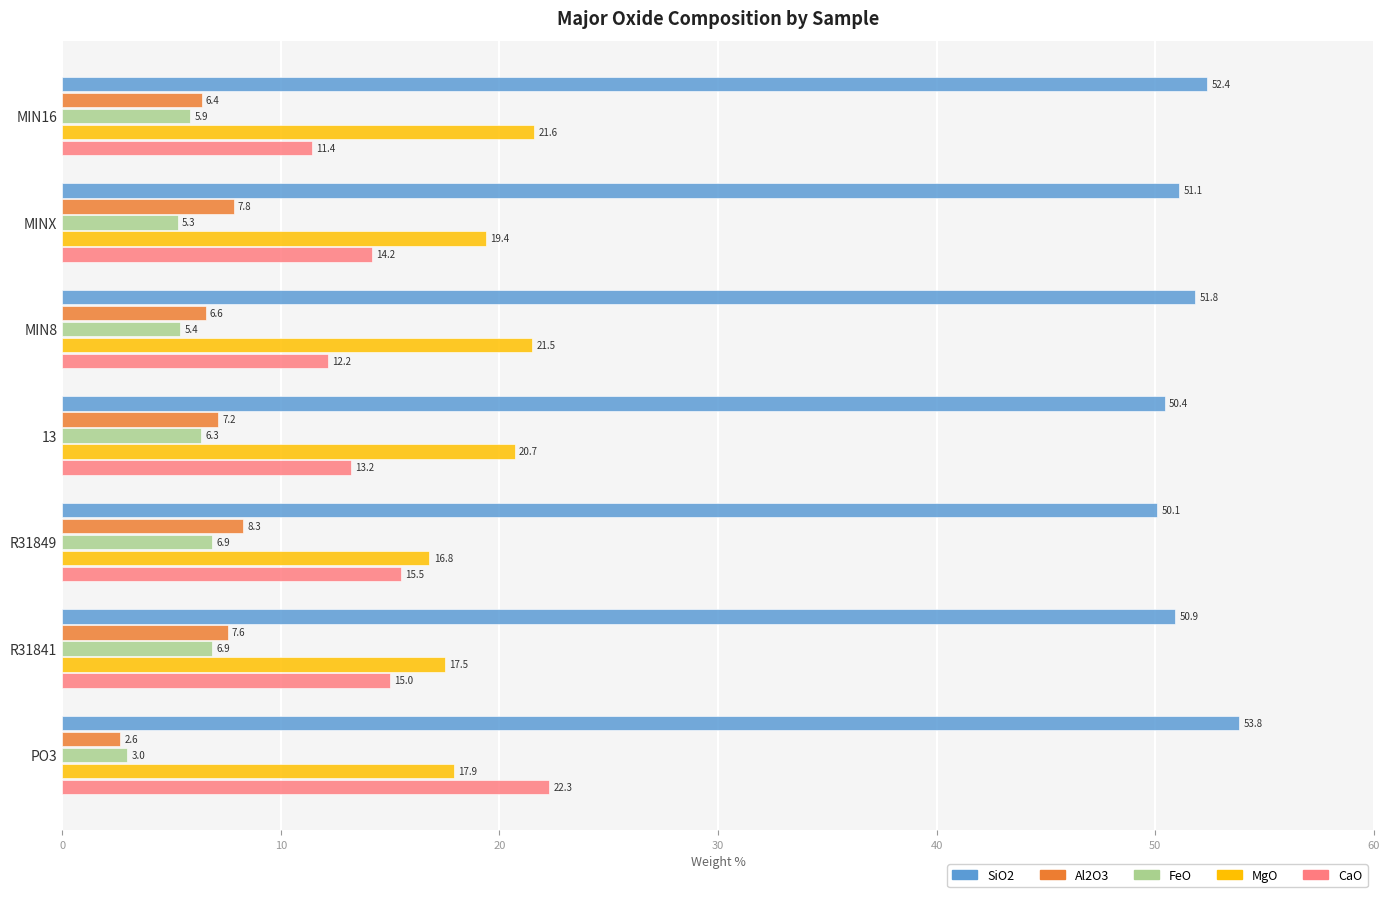

The MgO series shows 11.2 at PO3. True or false?

False